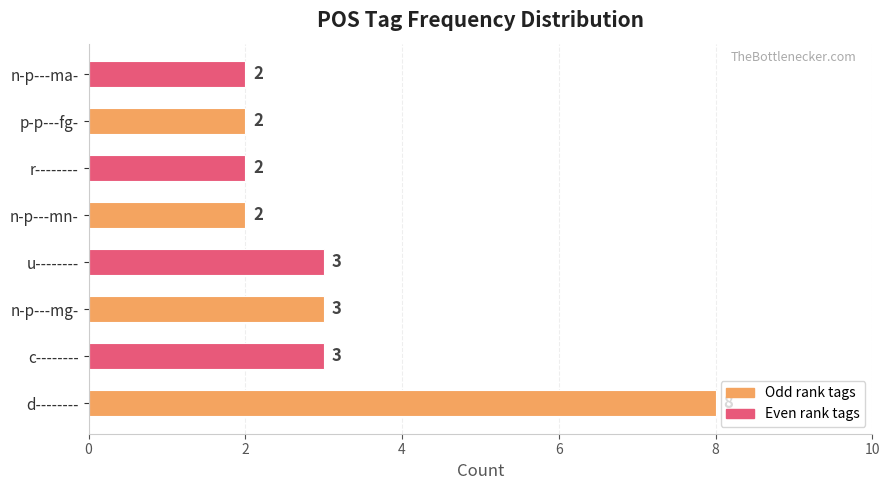

What is the maximum value shown in the chart?

8